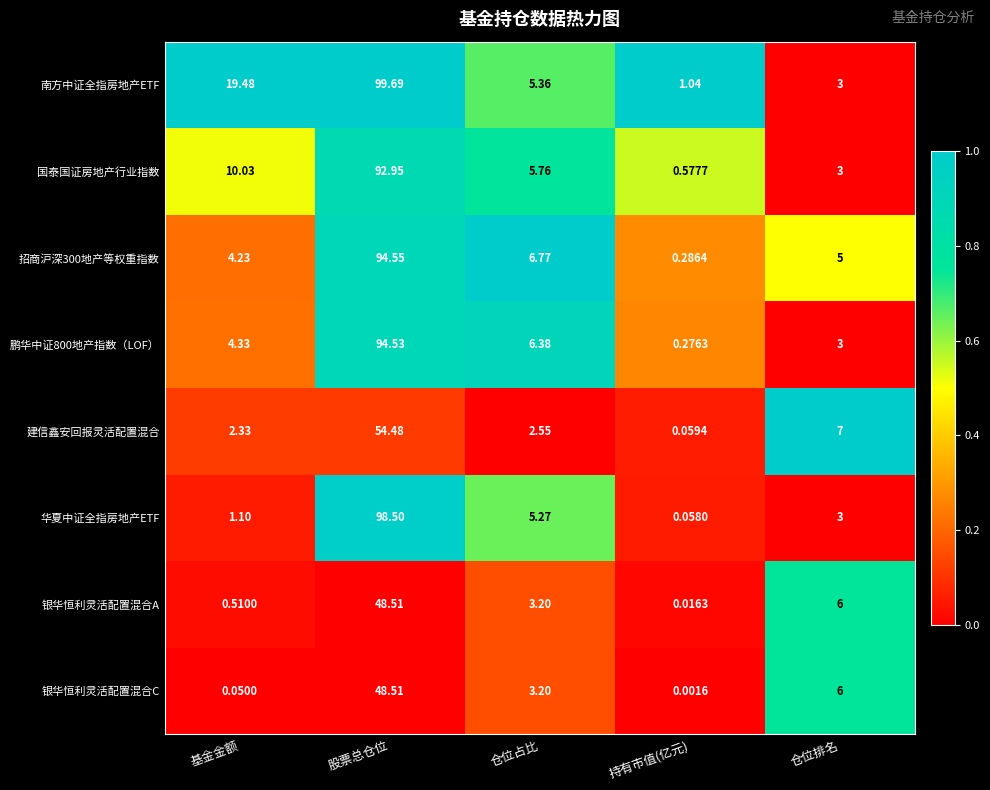

At how many categories does at least one series exceed 0?

5